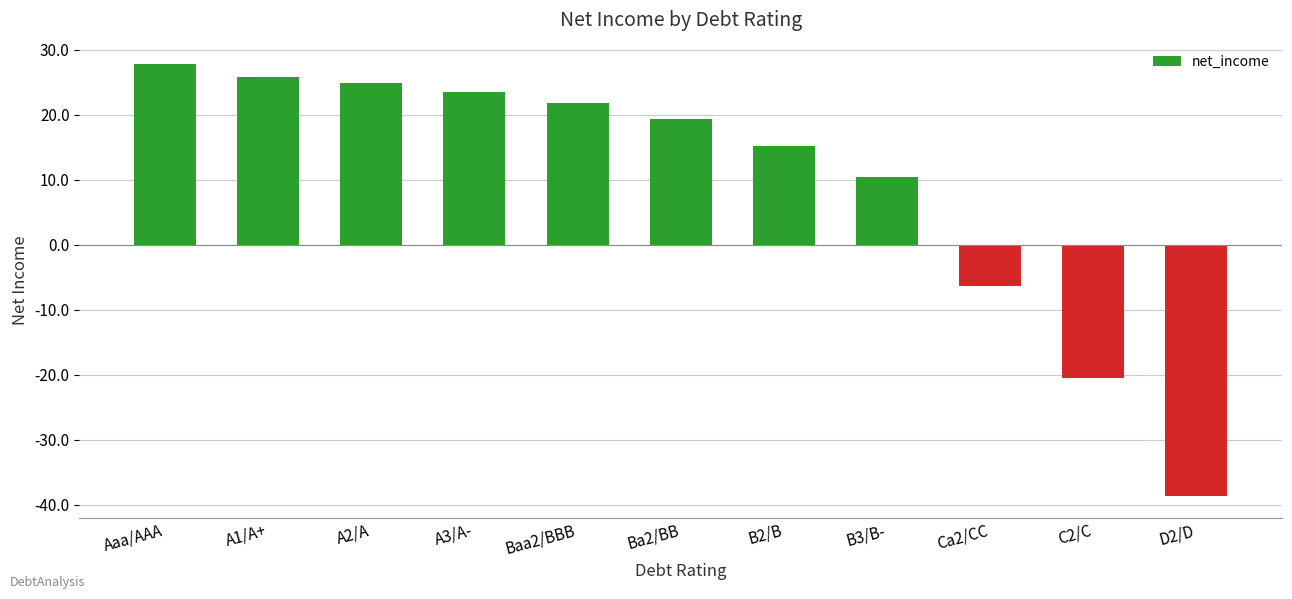

At which category does the chart reach its minimum across all series?

D2/D